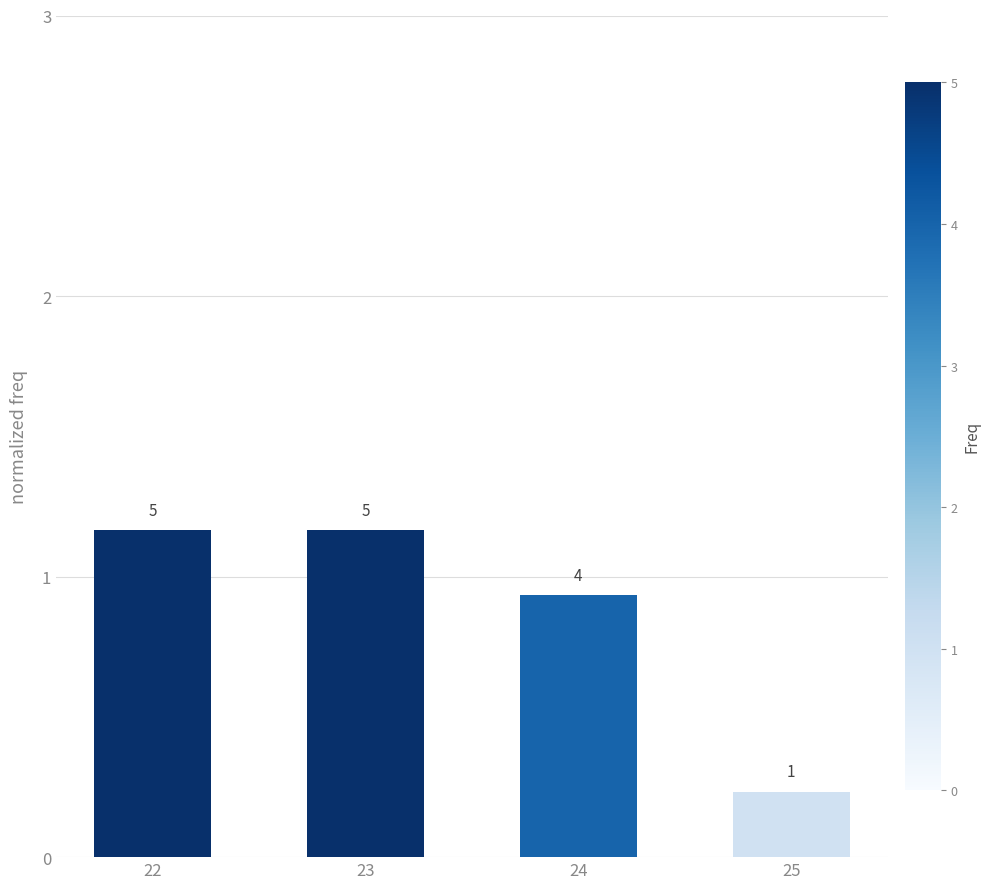

How many bars are there in total?

4